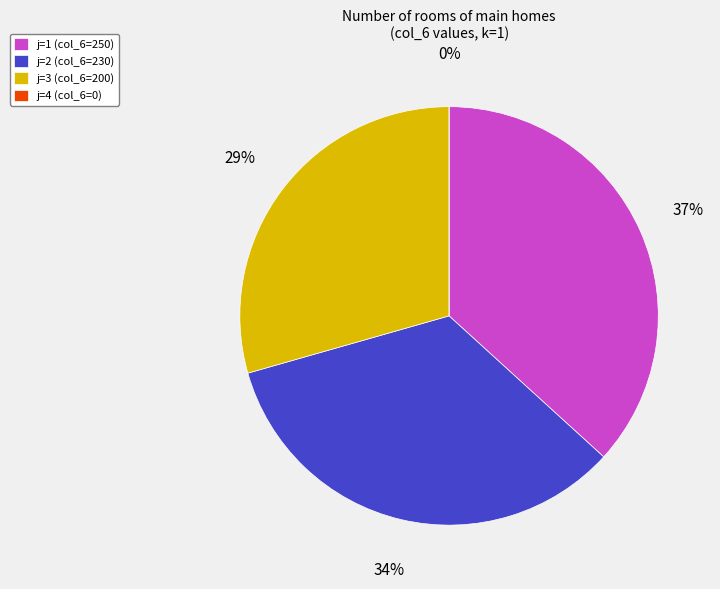

Do j=1 and j=2 together represent more than half of the pie?

Yes